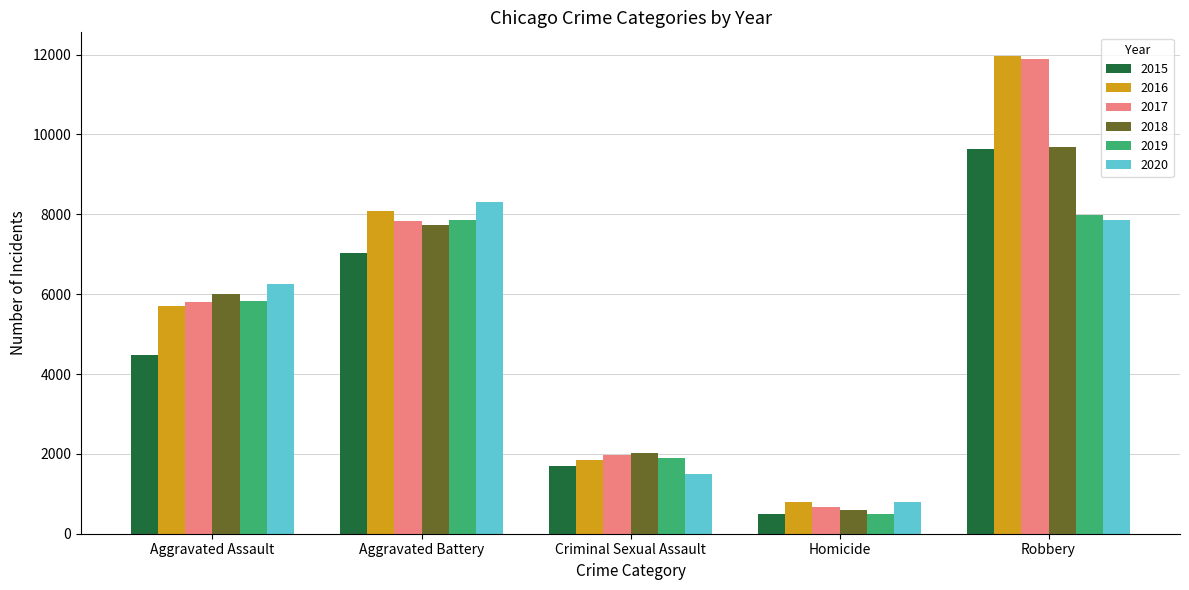

How many values in the 2020 series are below 6265?

2